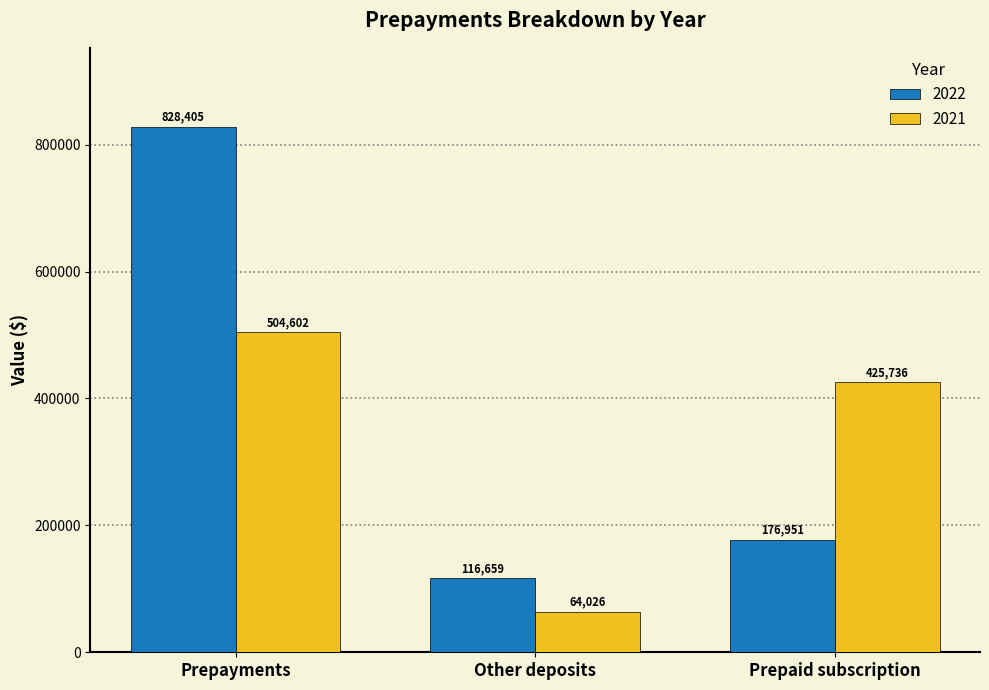

What is the label of the 3rd bar from the left?

Prepaid subscription